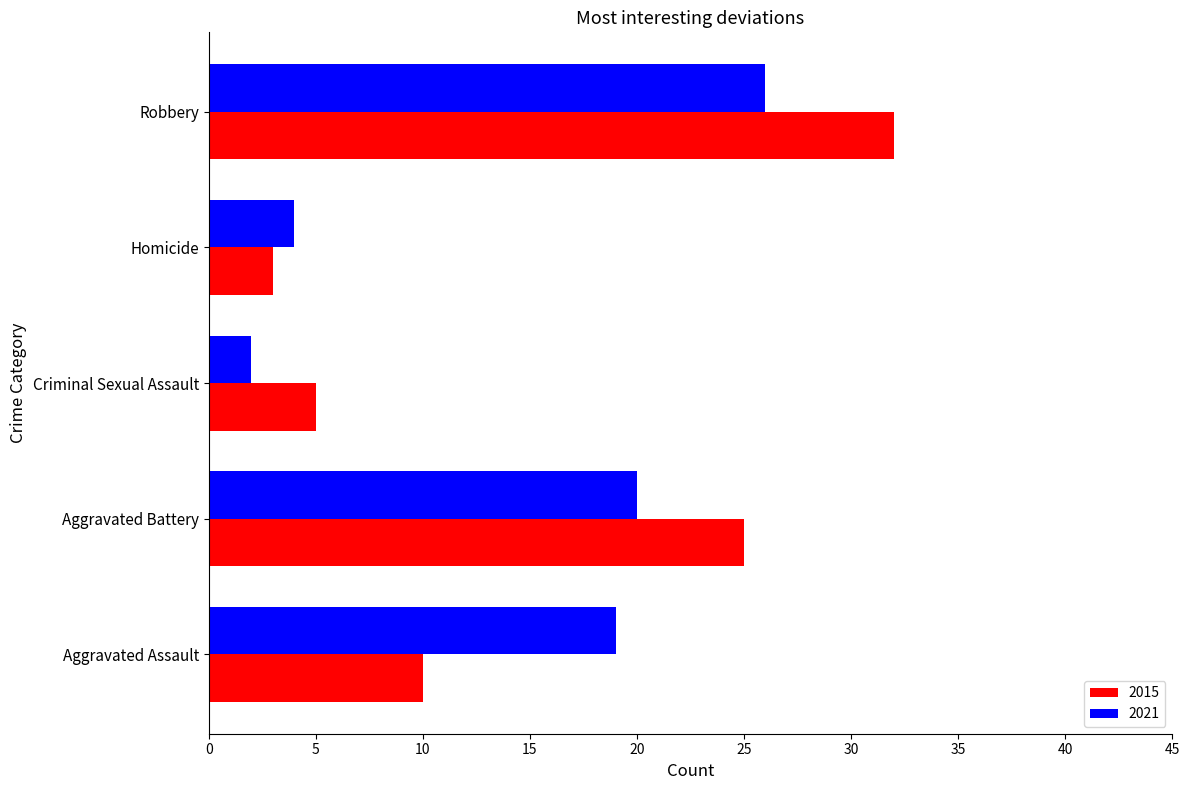

At how many categories does at least one series exceed 30?

1